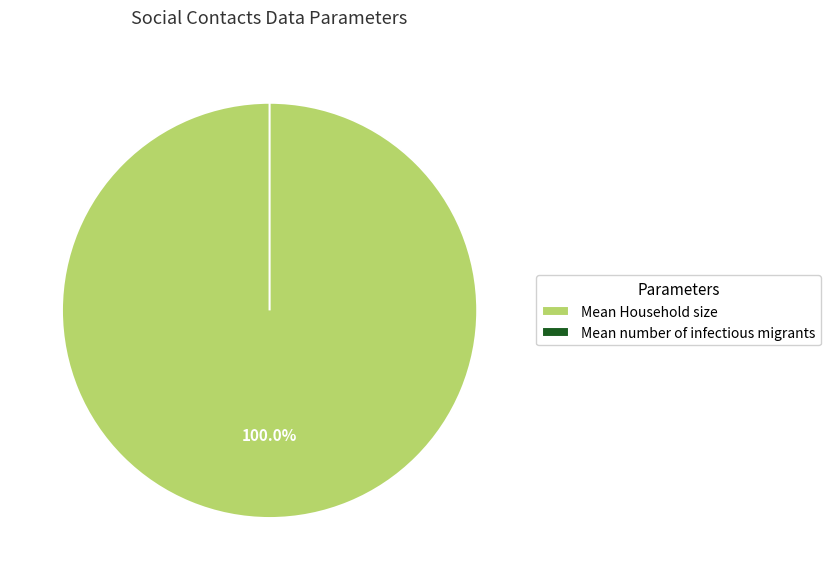

To the nearest percent, what is the difference between the Mean number of infectious migrants and Mean Household size slice percentages?

100%